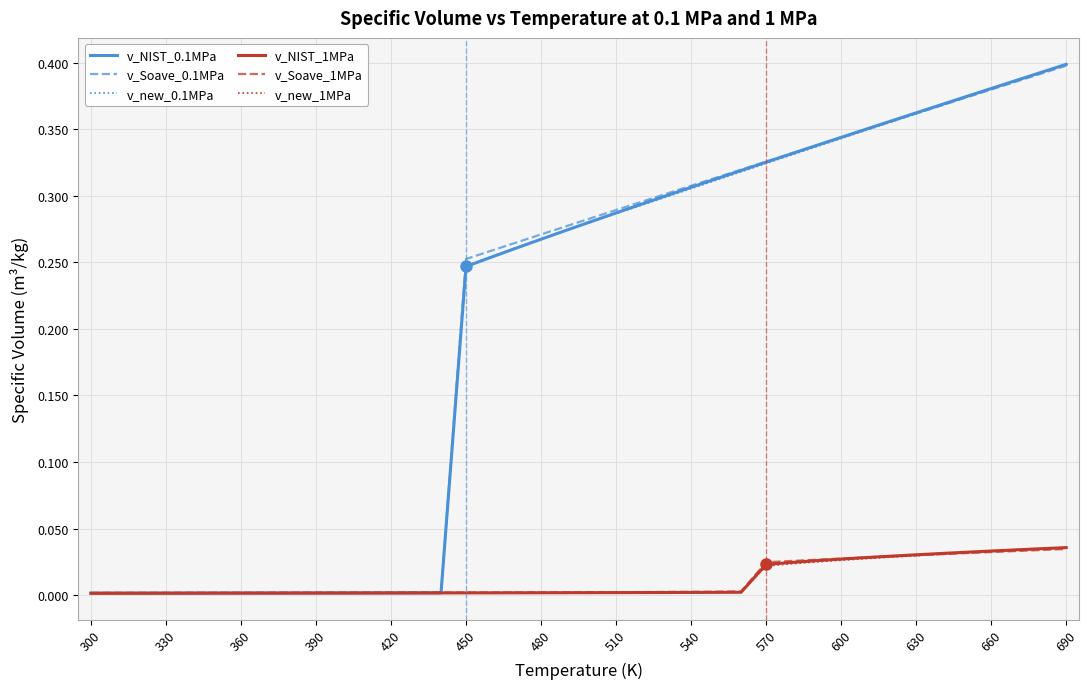

What are all the series names shown in the legend?

v_NIST_0.1MPa, v_Soave_0.1MPa, v_new_0.1MPa, v_NIST_1MPa, v_Soave_1MPa, v_new_1MPa